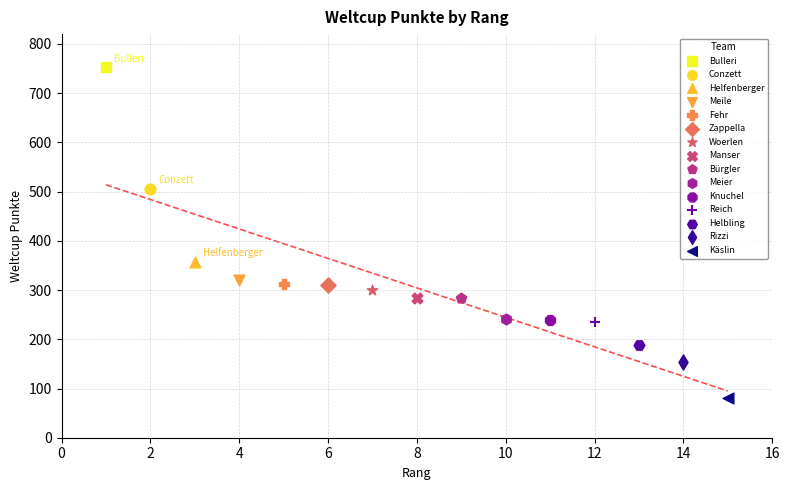

What are all the series names shown in the legend?

Bulleri, Conzett, Helfenberger, Meile, Fehr, Zappella, Woerlen, Manser, Bürgler, Meier, Knuchel, Reich, Helbling, Rizzi, Käslin